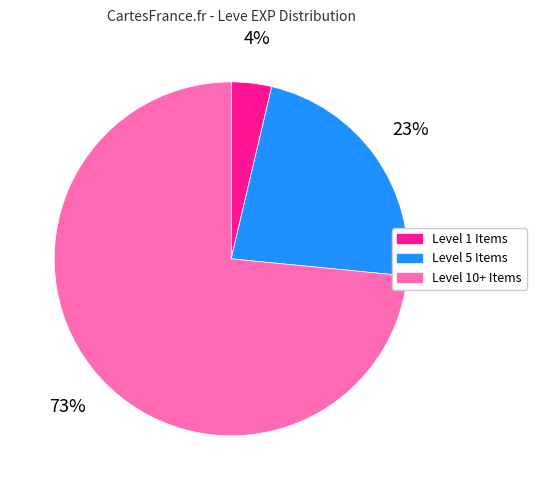

Count the number of slices in the pie.

3